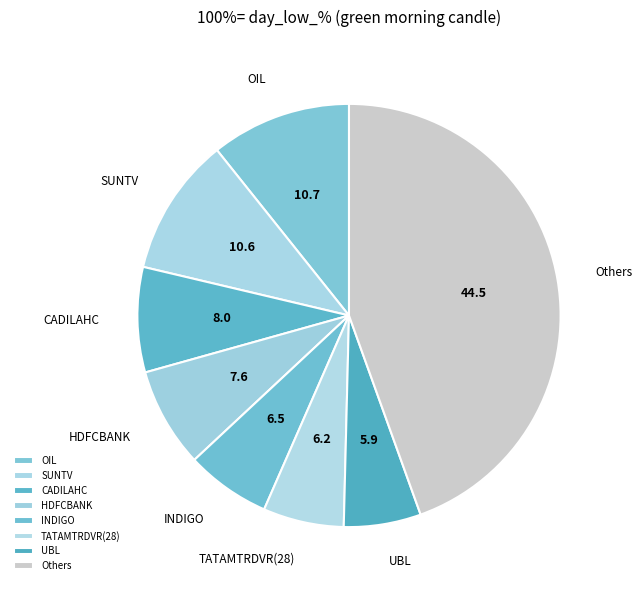

How many segments does this pie chart have?

8